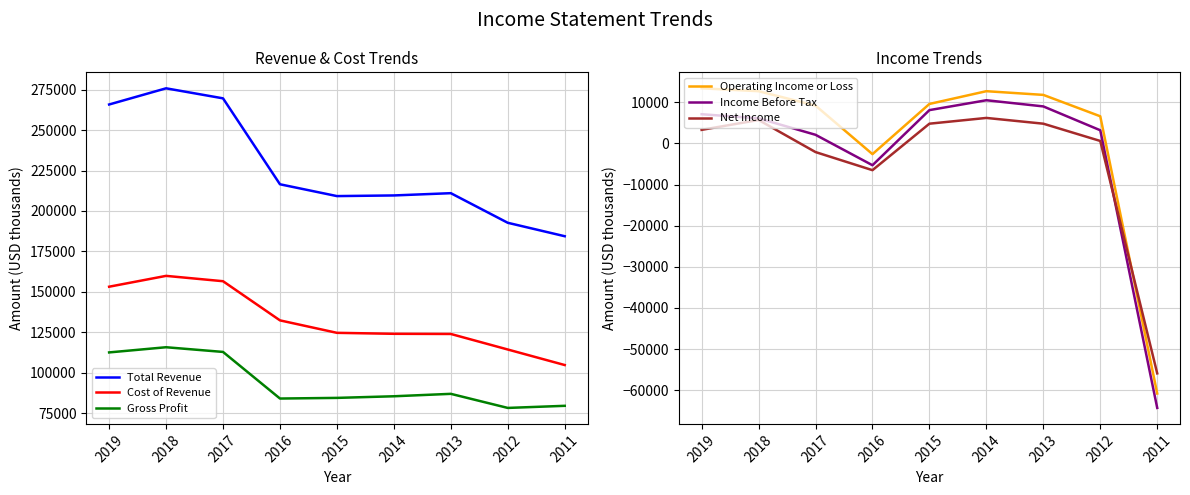

Does the chart have visible grid lines?

Yes